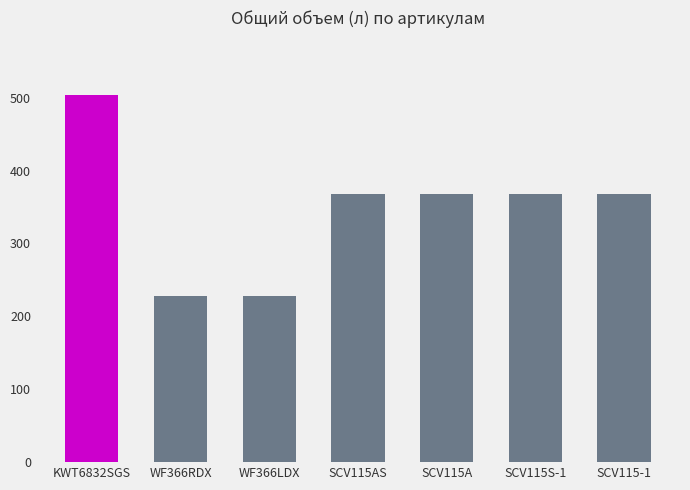

True or false: Уровень шума (дБ) has a value of 20 at SCV115S-1.

False